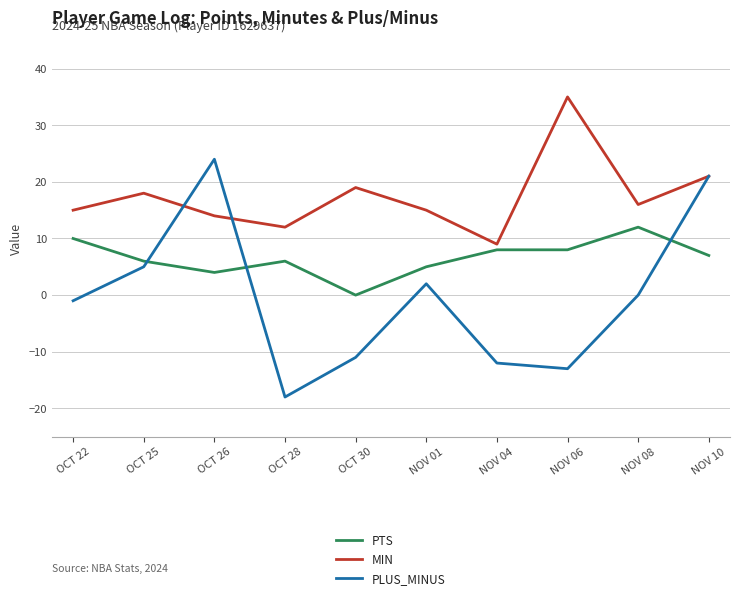

List the series in order of their overall mean, lowest first.

PLUS_MINUS, PTS, MIN